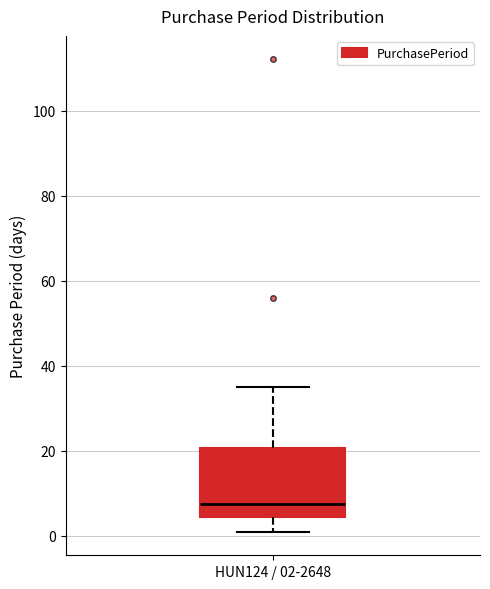

Transcribe this box plot: give where the median line is, the range the box spans, and where the two whiskers end, as read against the y-axis. The values are not printed on the chart, so give them approximately, as read against the axis.

median 8, box 4 to 20, whiskers 2 to 36